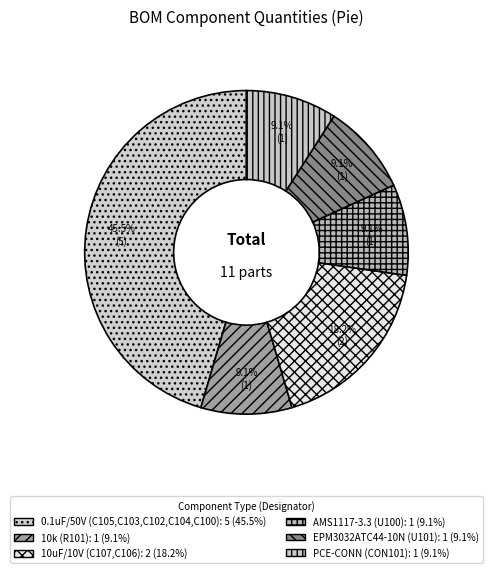

What is the largest slice in the pie chart?

0.1uF/50V (C105,C103,C102,C104,C100)